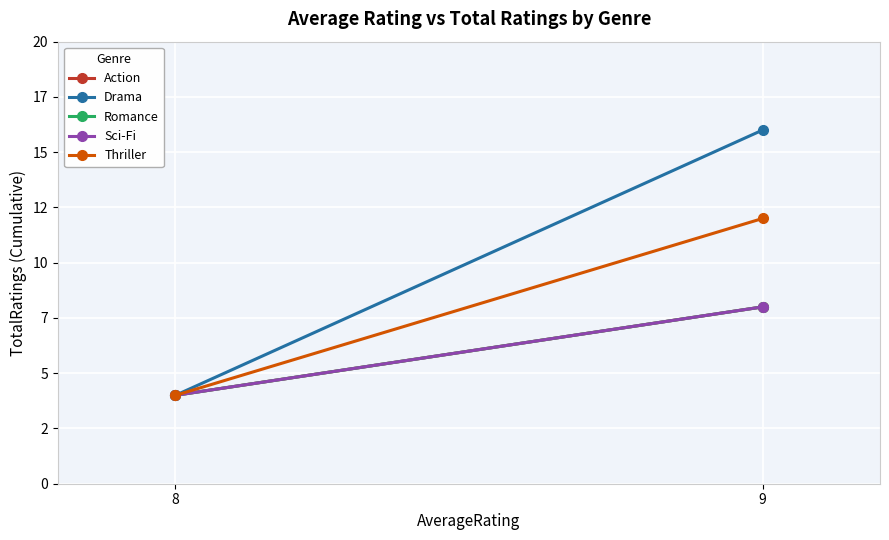

Rank the categories by Sci-Fi value from lowest to highest.

8, 9